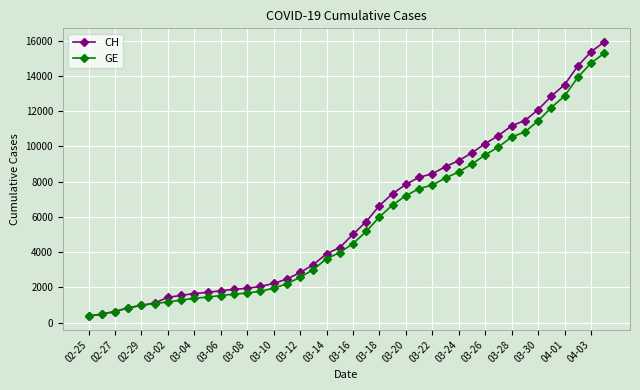

What is the value of the GE point at the 40th from the left?

15284